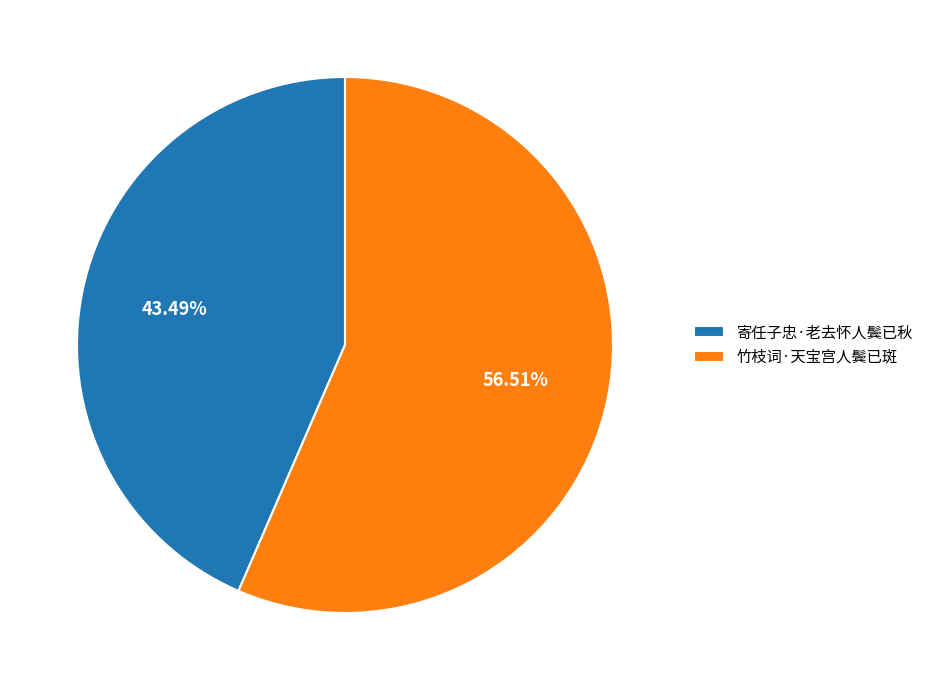

Which category has the smallest portion of the pie?

寄任子忠·老去怀人鬓已秋